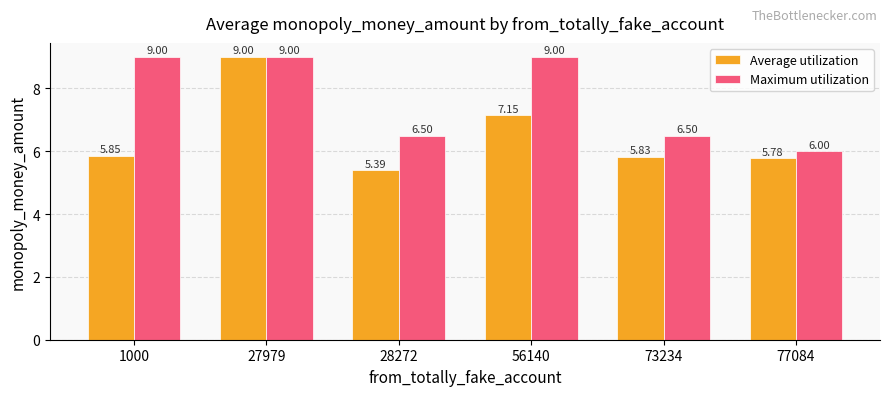

Rank the series at 56140 from highest to lowest value.

Maximum utilization, Average utilization